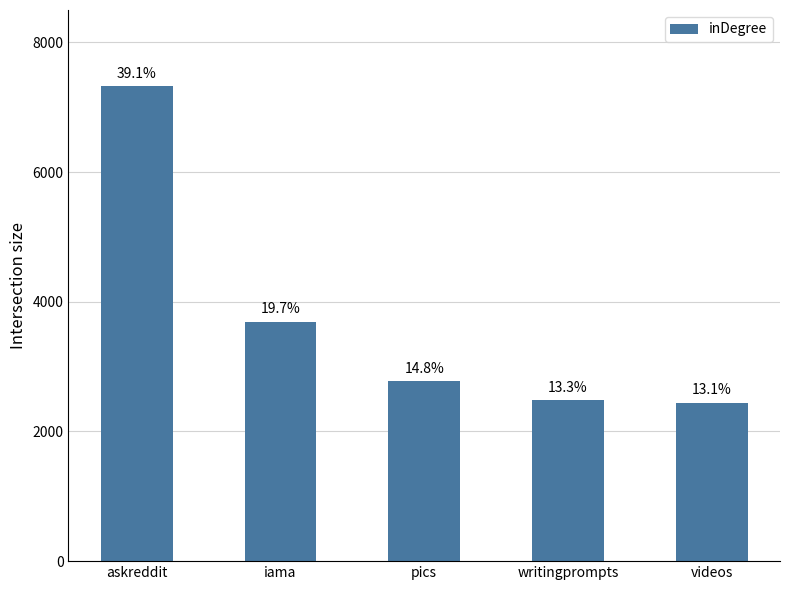

Read the value at writingprompts.

2490